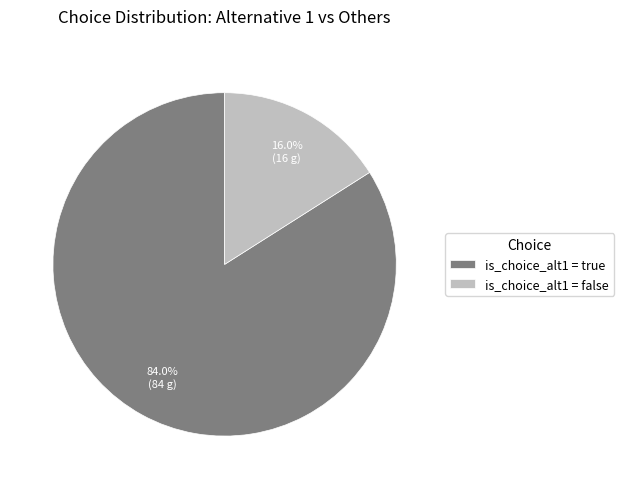

Does any single category account for the majority?

Yes